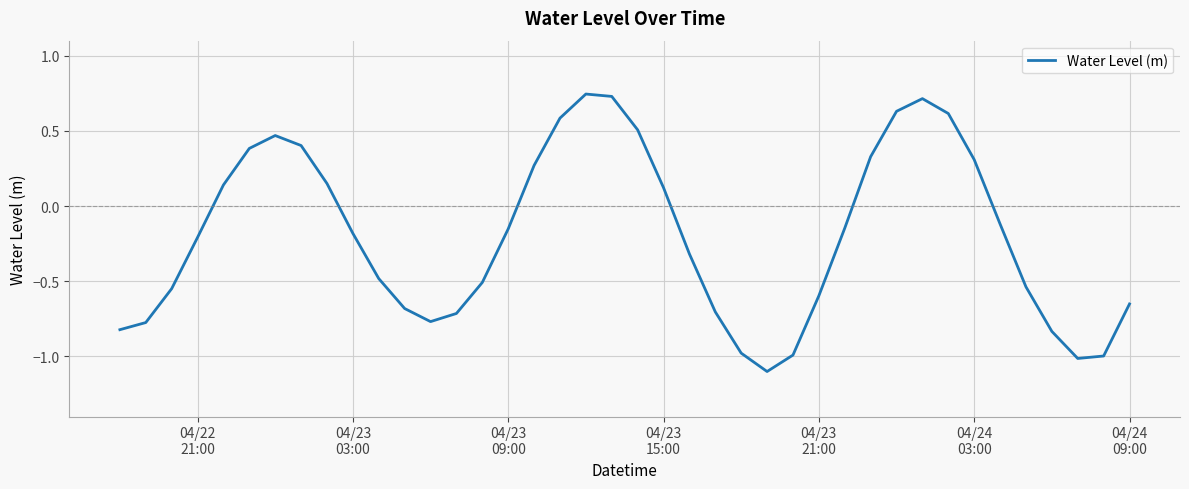

What is the difference between the maximum and minimum values?

1.8